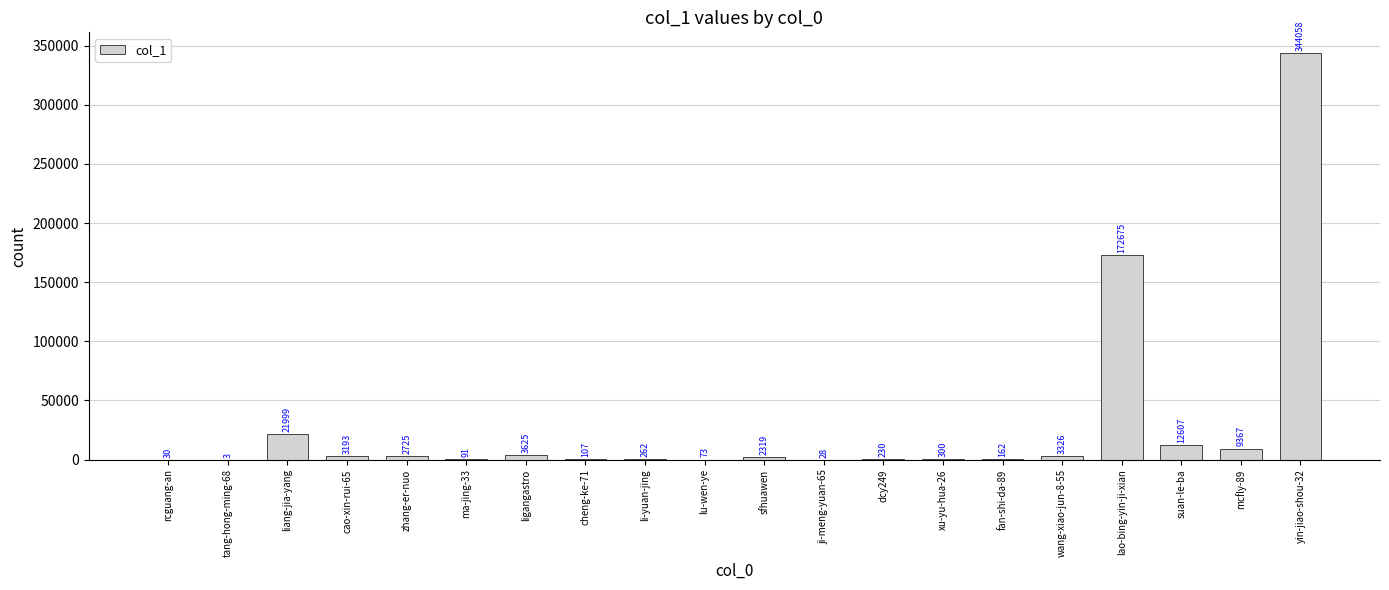

How many distinct data groups are displayed?

1